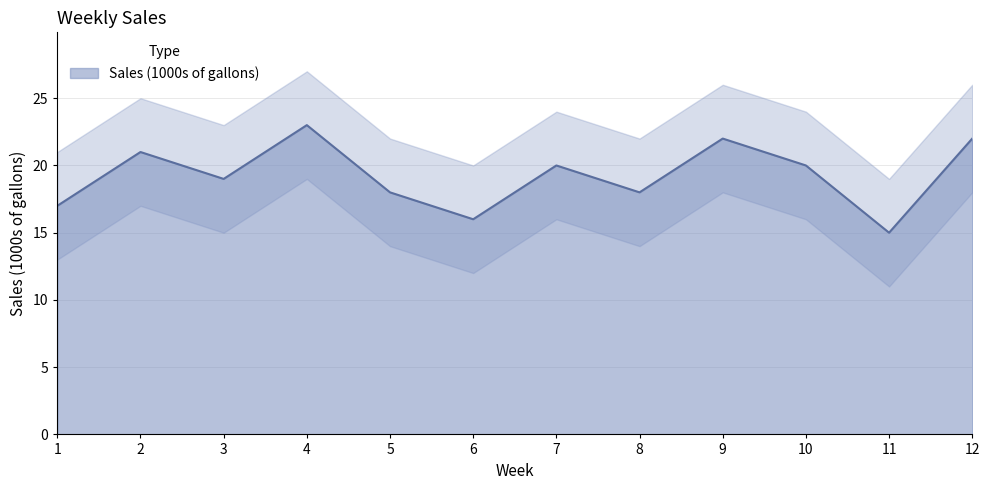

What is the maximum value shown in the chart?

23